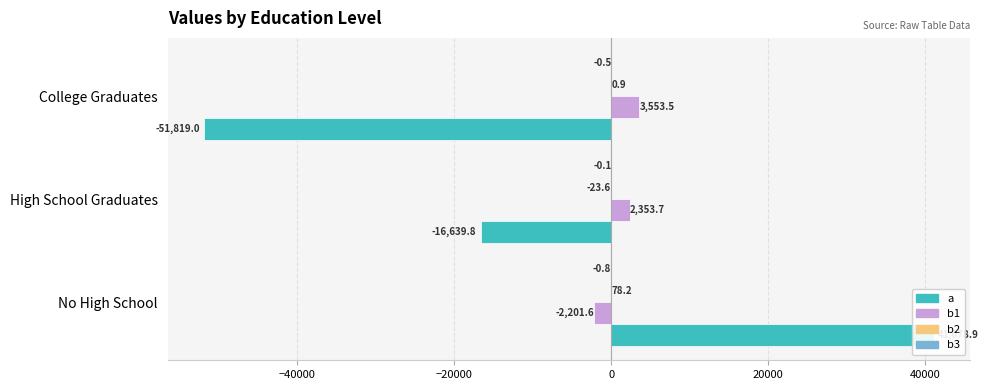

Is it true that b2 equals -23.6 at High School Graduates?

True